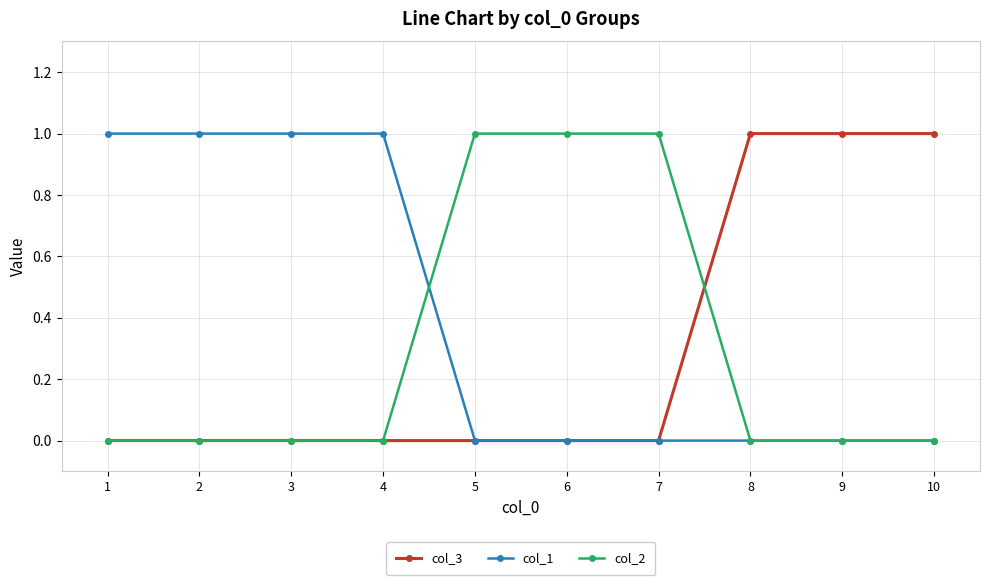

Which series has the largest total across all categories?

col_1